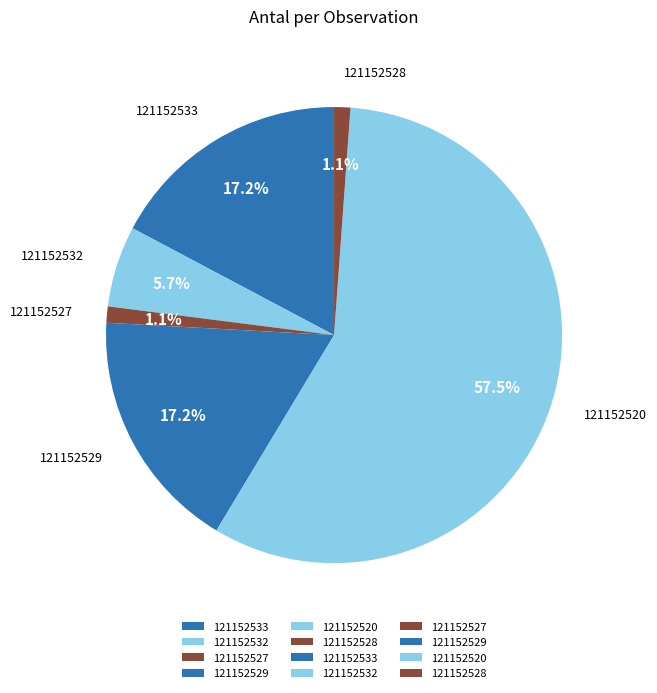

The 121152532 slice represents 6% of the pie. True or false?

True